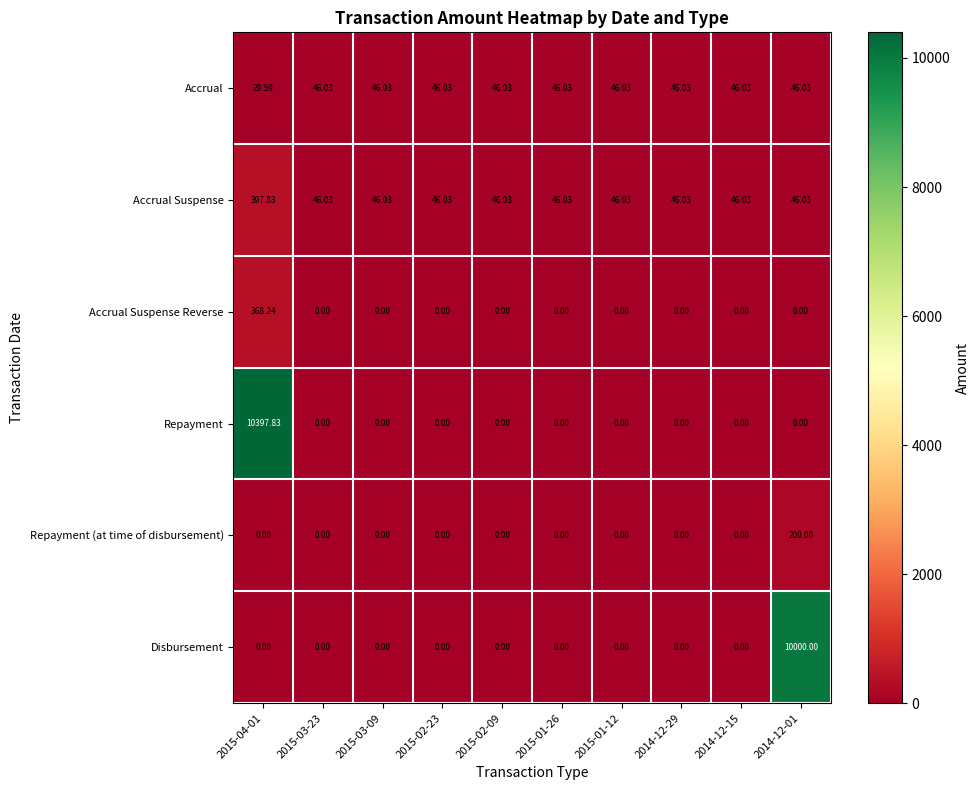

List the series in order of their peak value, highest first.

Repayment, Disbursement, Accrual Suspense, Accrual Suspense Reverse, Repayment (at time of disbursement), Accrual